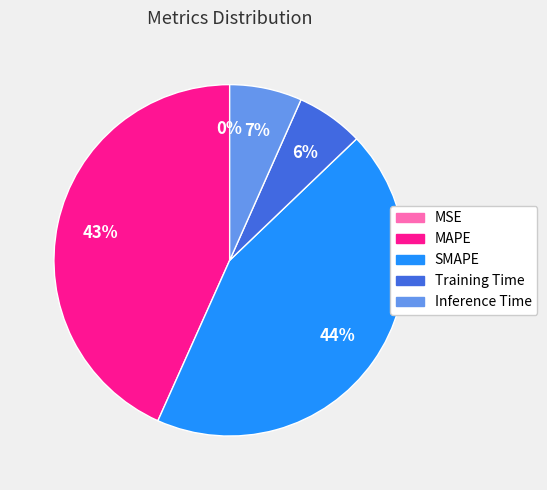

To the nearest percent, what is the difference between the largest and smallest slice percentages?

44%